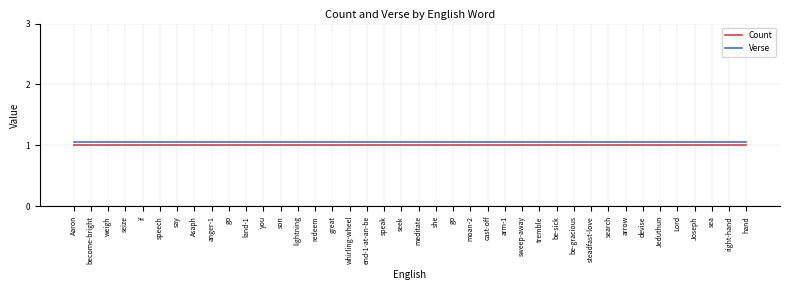

At which category is the sum across all series the highest?

Aaron